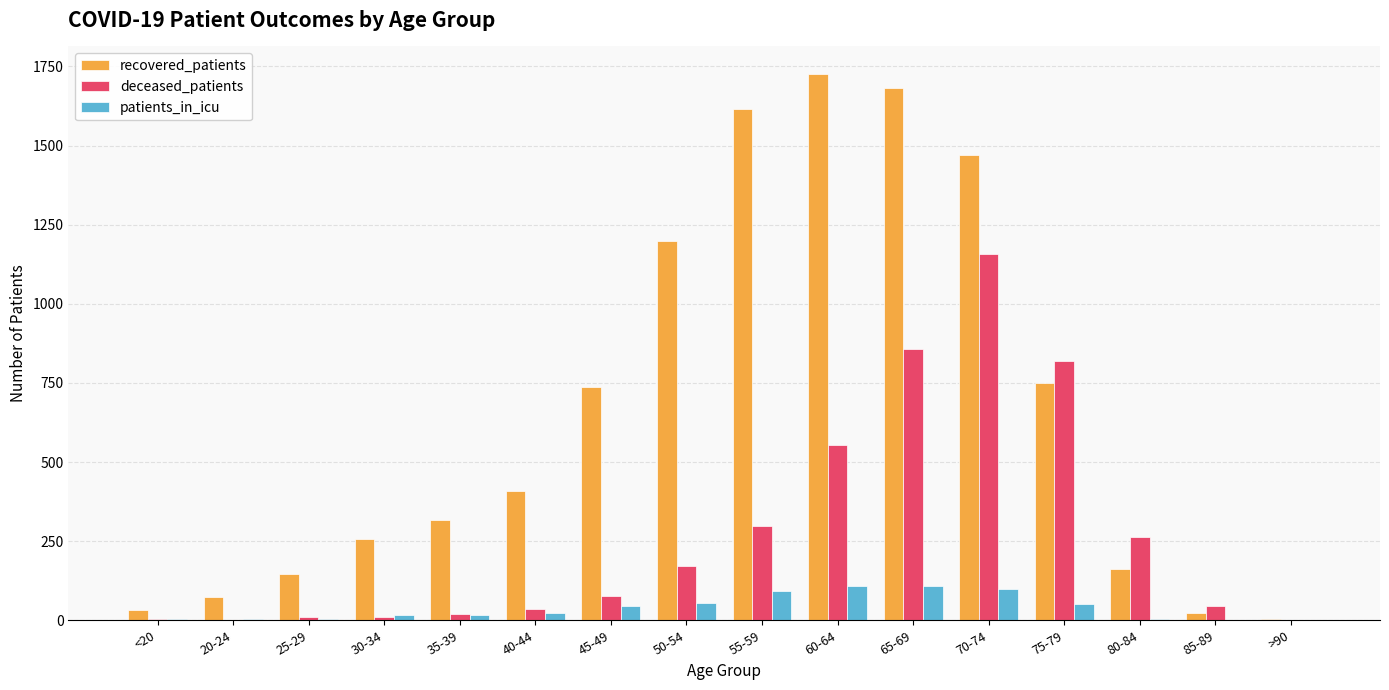

What is the sum of all deceased_patients values?

4323